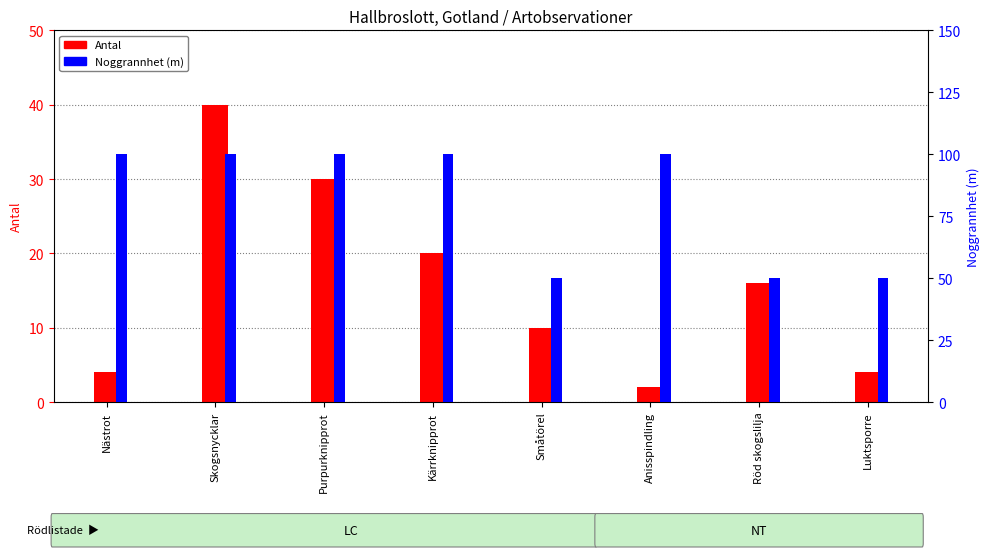

Reading right to left, list all the values displayed in this chart.

Antal: 4	16	2	10	20	30	40	4
Noggrannhet (m): 50	50	100	50	100	100	100	100